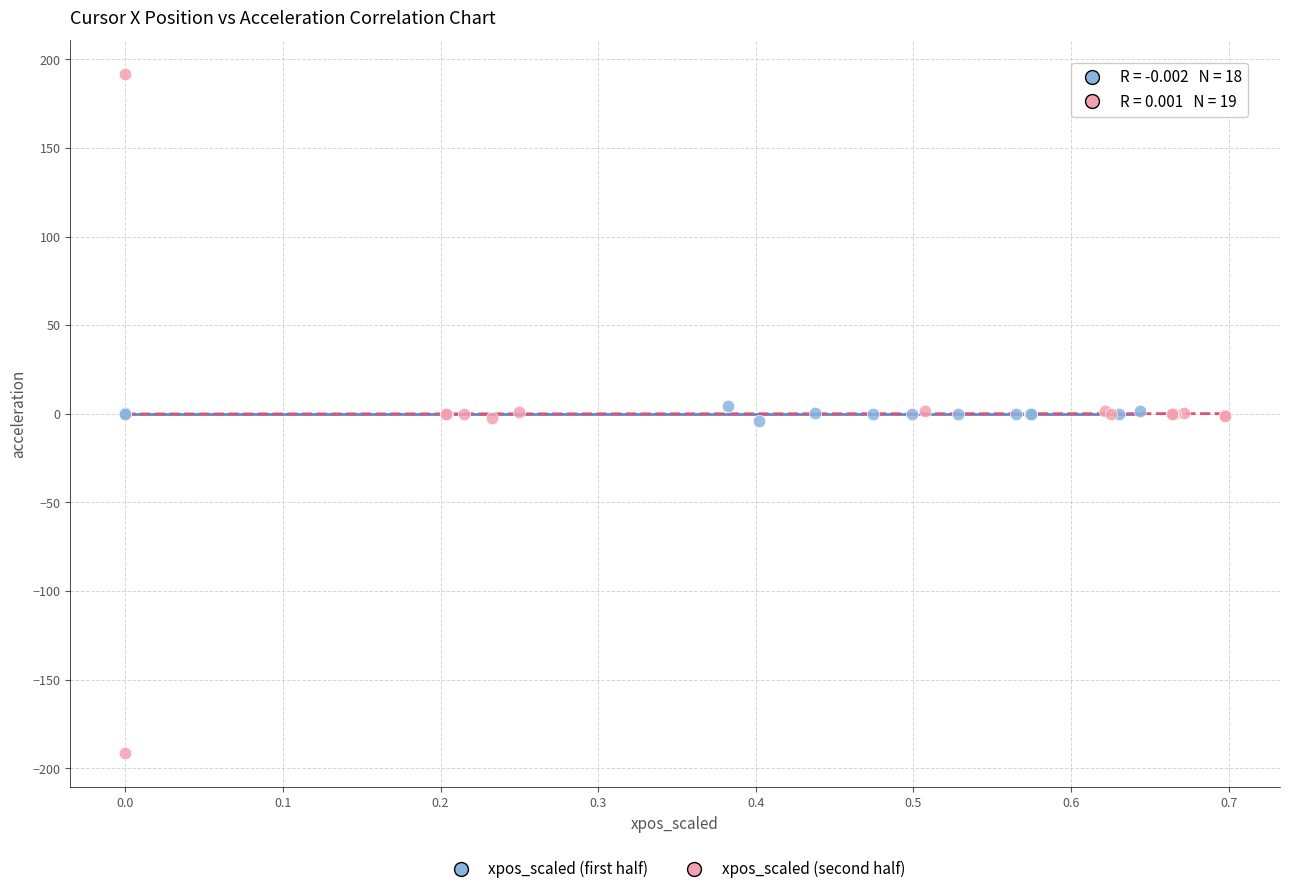

Which series reaches the maximum Y coordinate?

xpos_scaled (second half)